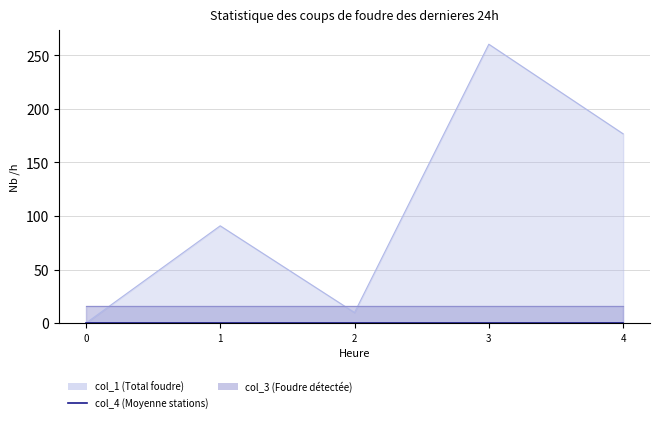

What is the sum of the col_1 values at 3 and 2?

270.2